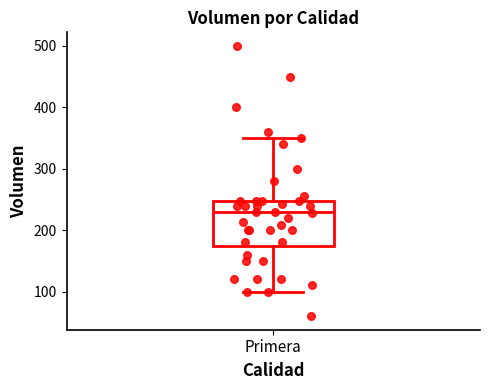

Transcribe this box plot: give where the median line is, the range the box spans, and where the two whiskers end, as read against the y-axis. The values are not printed on the chart, so give them approximately, as read against the axis.

median 230, box 180 to 250, whiskers 100 to 350